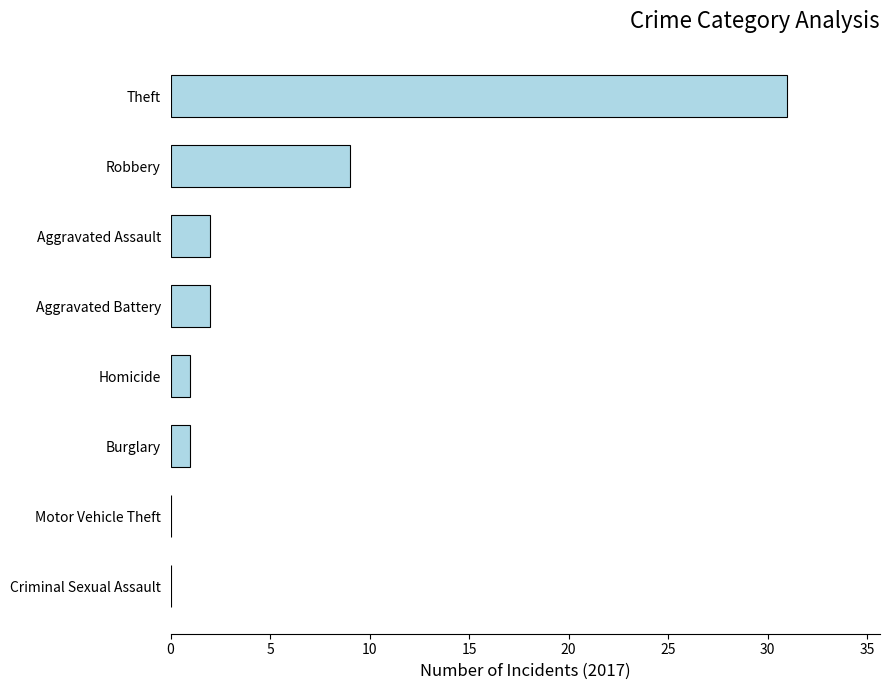

True or false: the data shows 1 at Homicide.

True